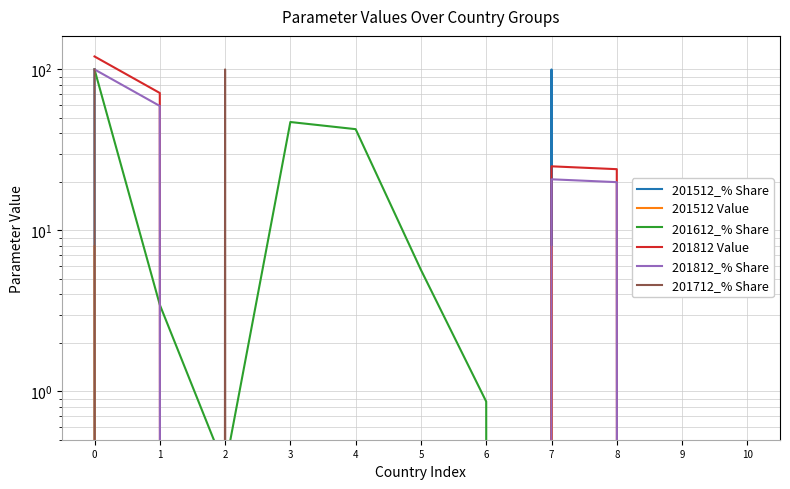

Is it true that 201512 Value equals 3.6 at 7?

False